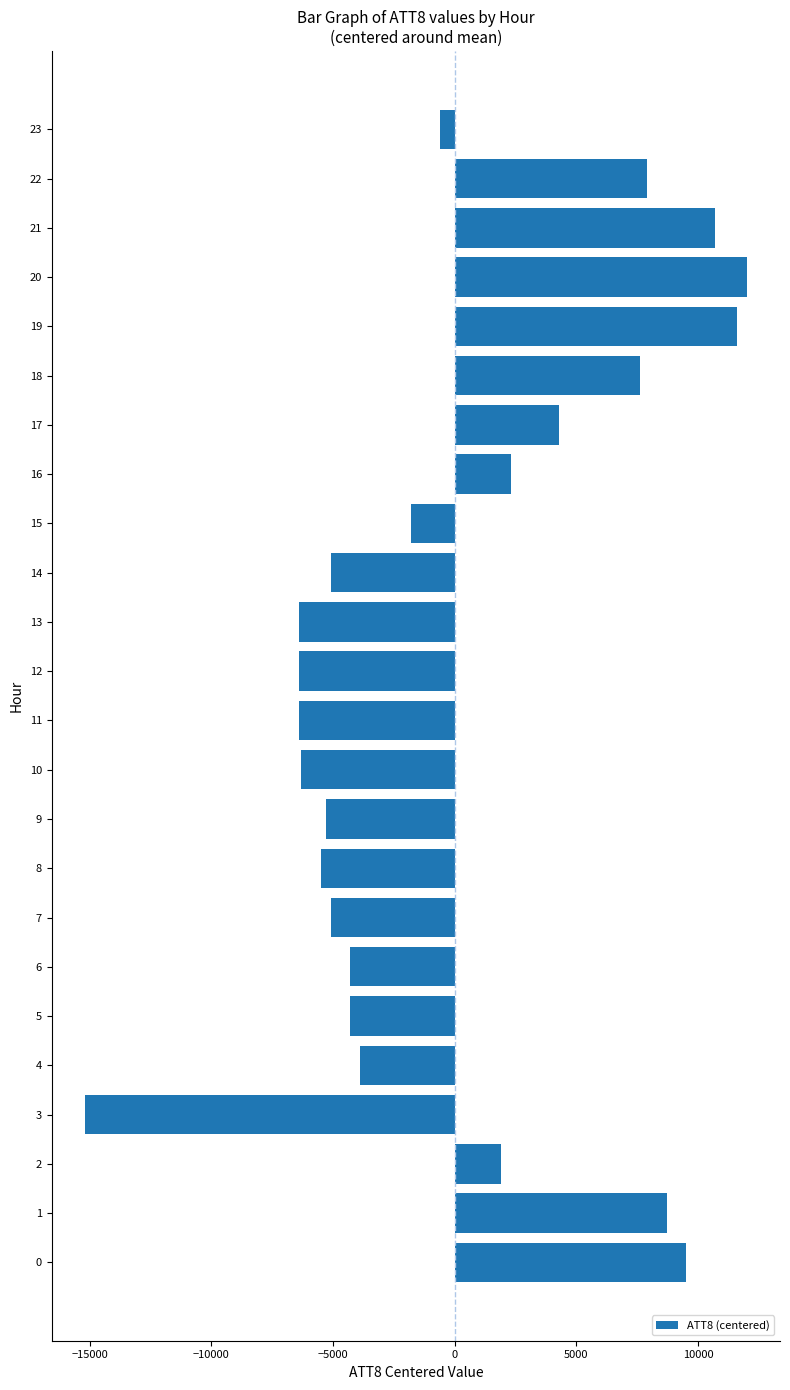

How many negative values are there?

14